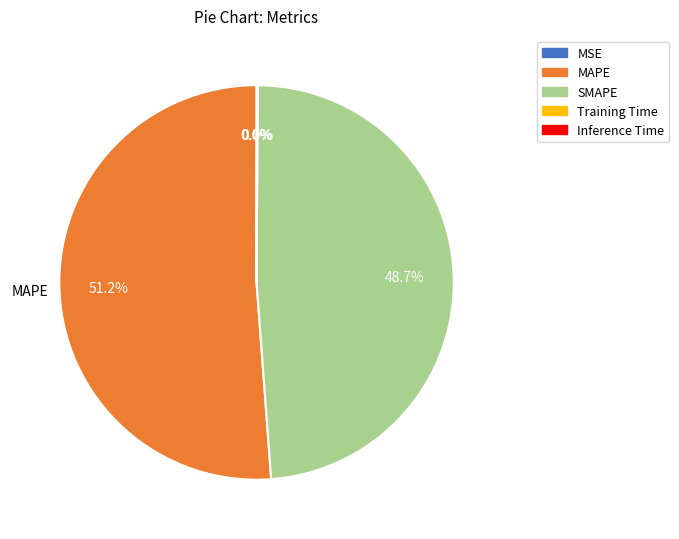

Which slice is the largest?

MAPE